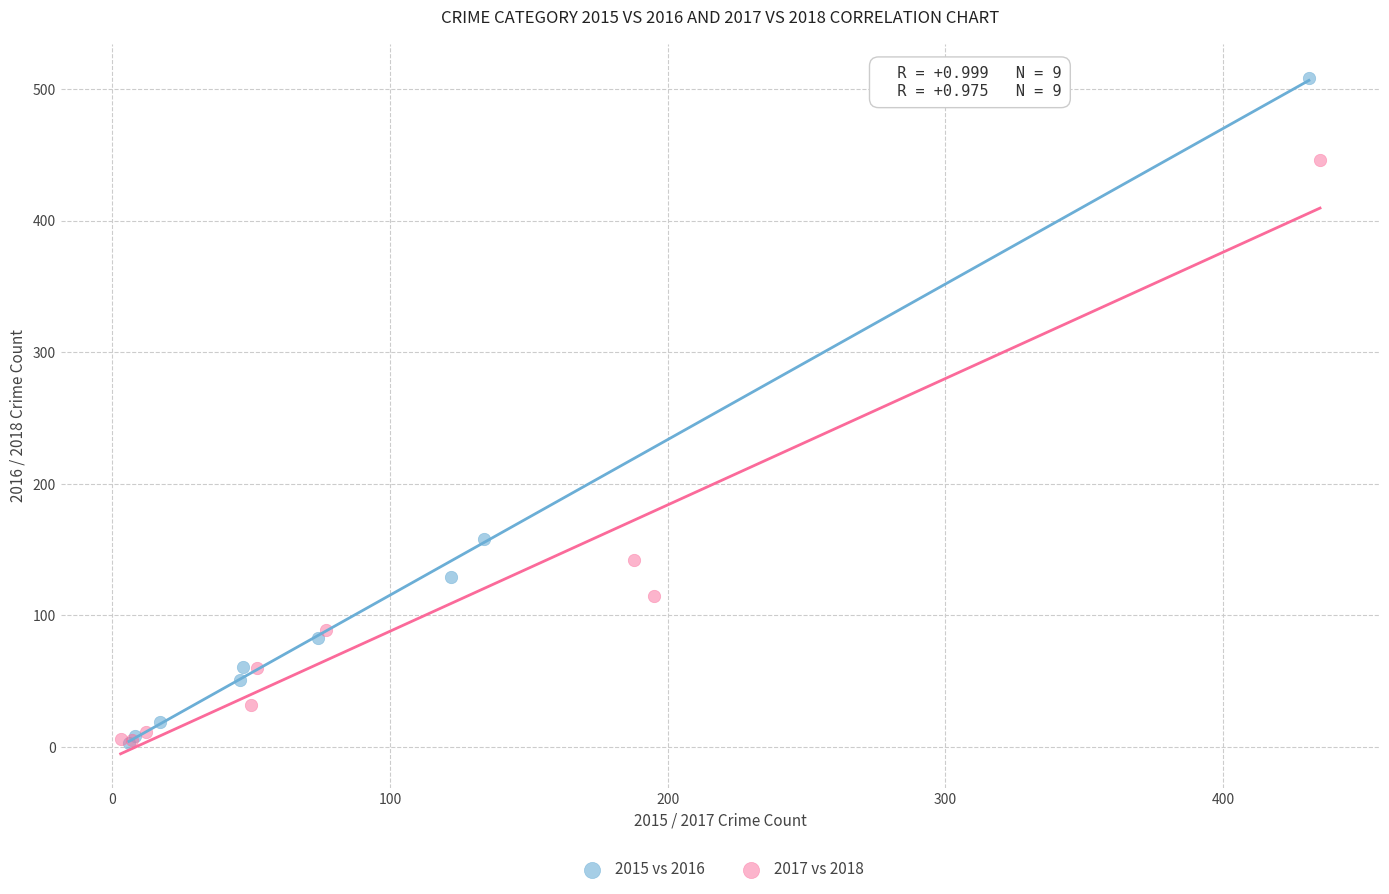

Which series reaches the maximum Y coordinate?

2015 vs 2016